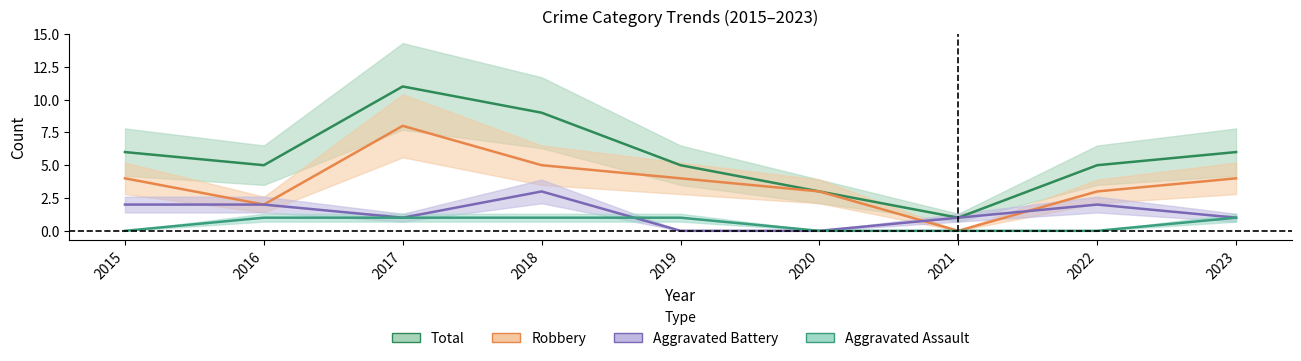

What is the value of the Total point at the 3rd from the left?

11